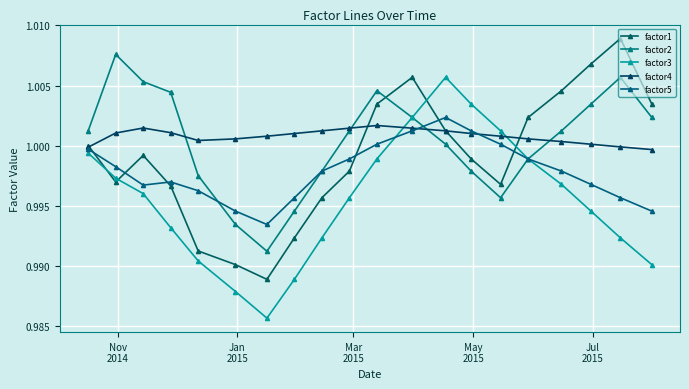

How many lines are shown in the chart?

5